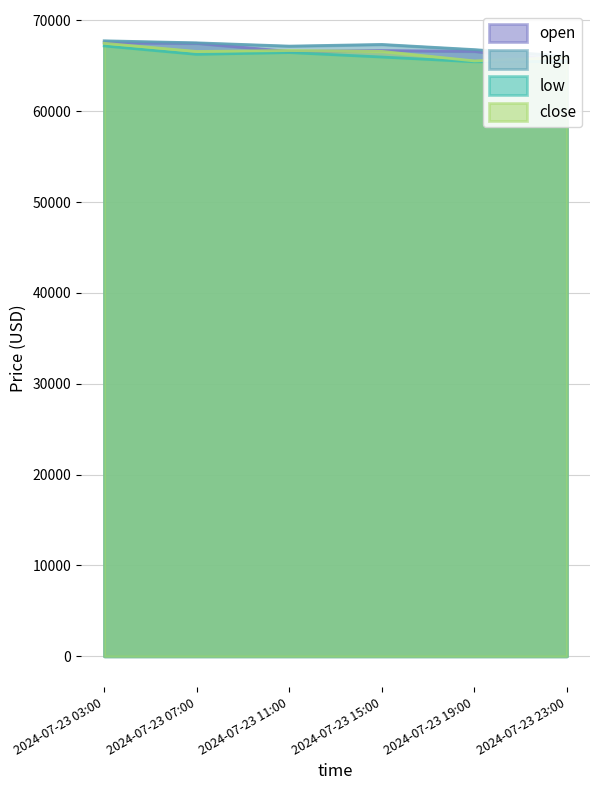

True or false: high and open cross at least once.

False